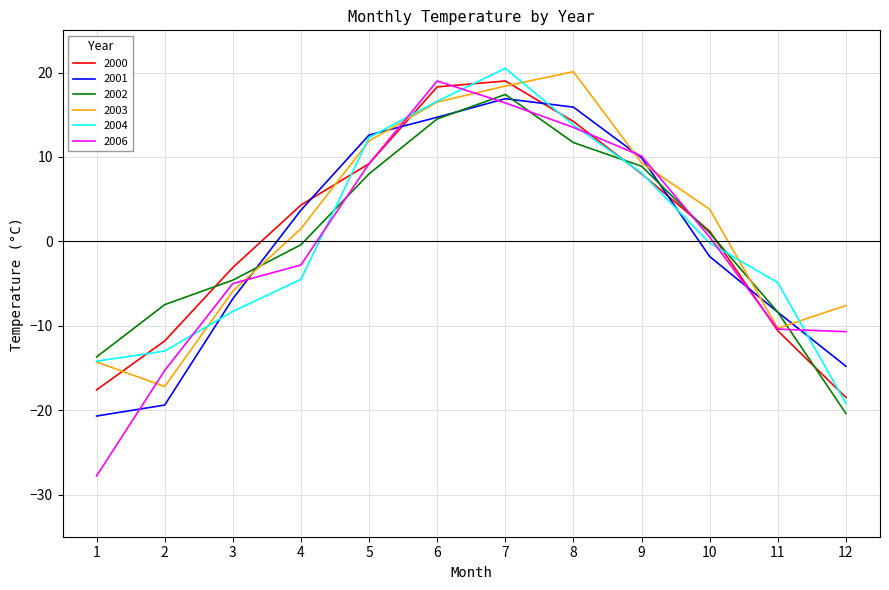

Where does the 2006 series first go above 0?

5